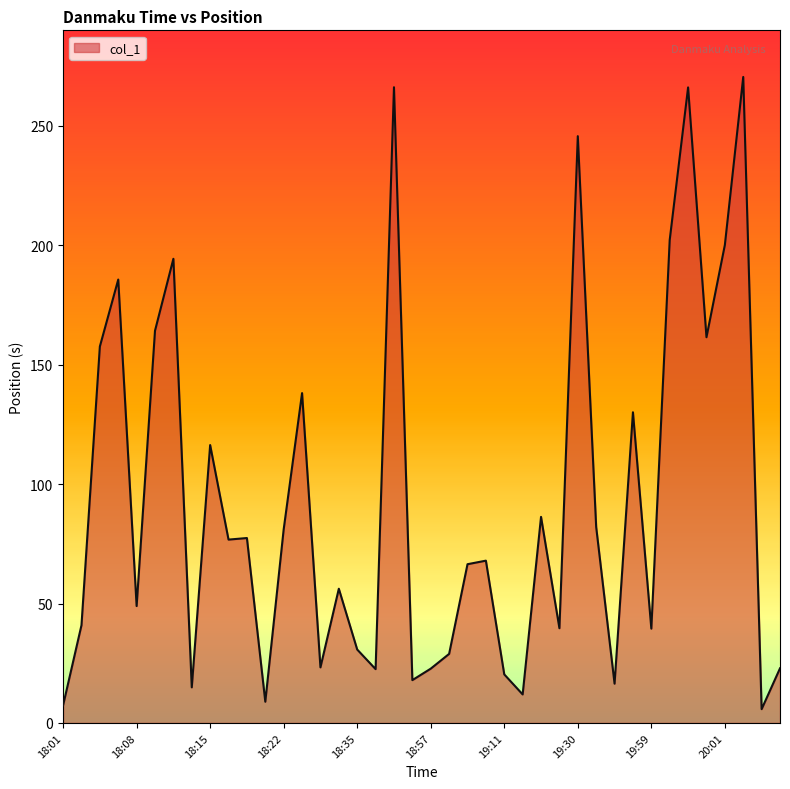

What is the minimum value shown in the chart?

5.8